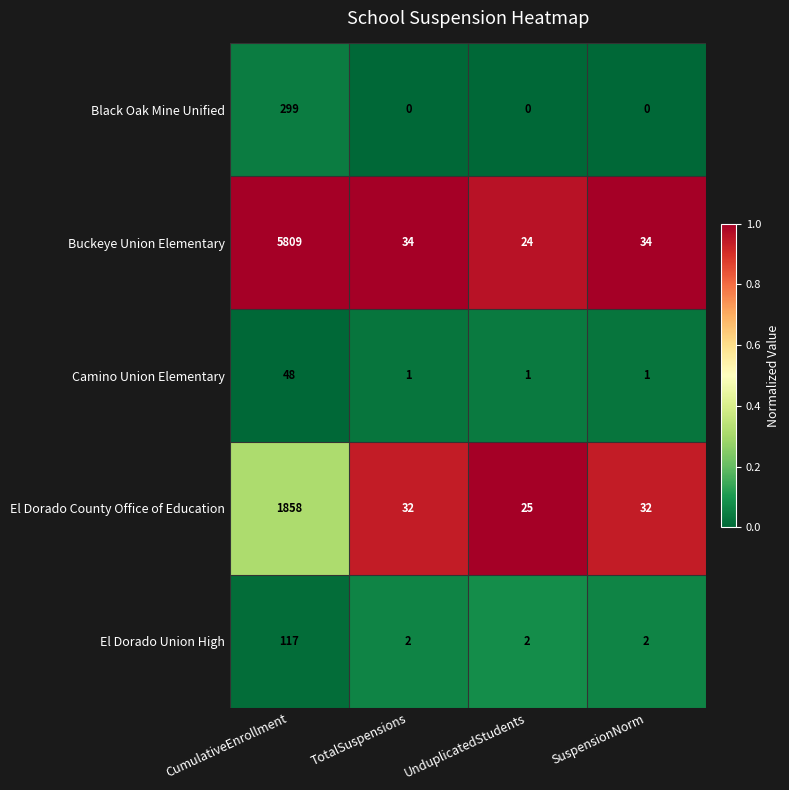

At which label does Buckeye Union Elementary first exceed 34?

CumulativeEnrollment